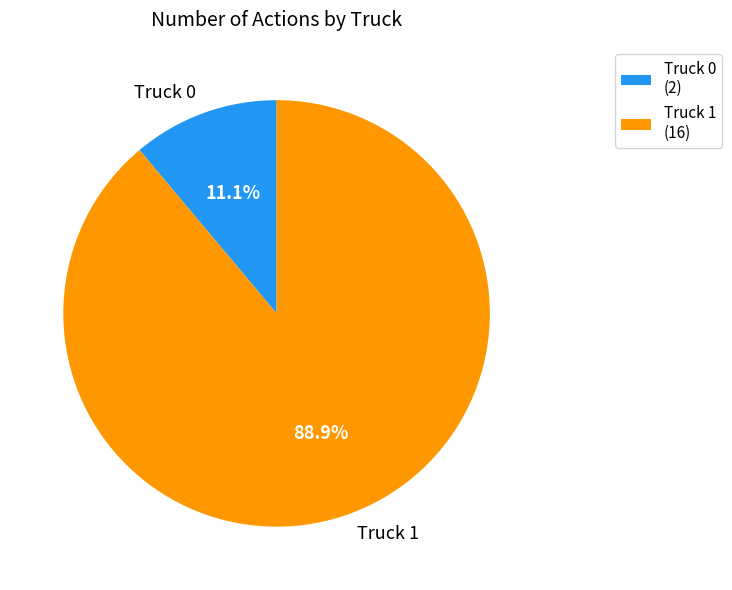

True or false: Truck 0 accounts for 23% of the total.

False